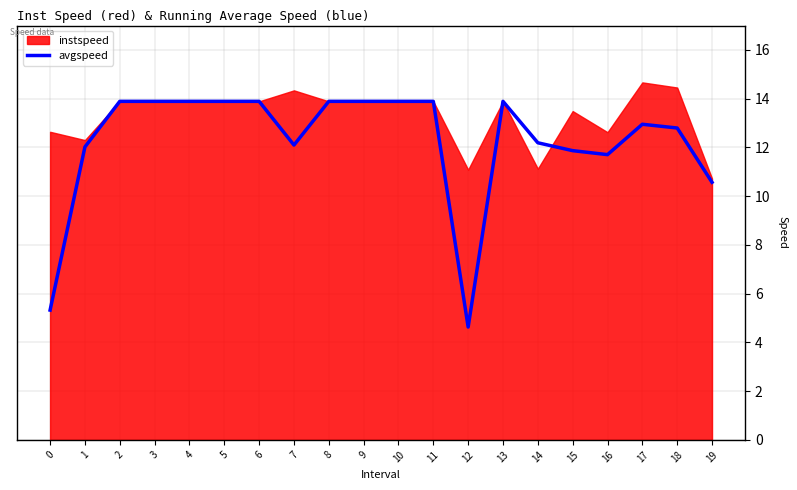

What is the change in value from 1 to 19?

-1.5